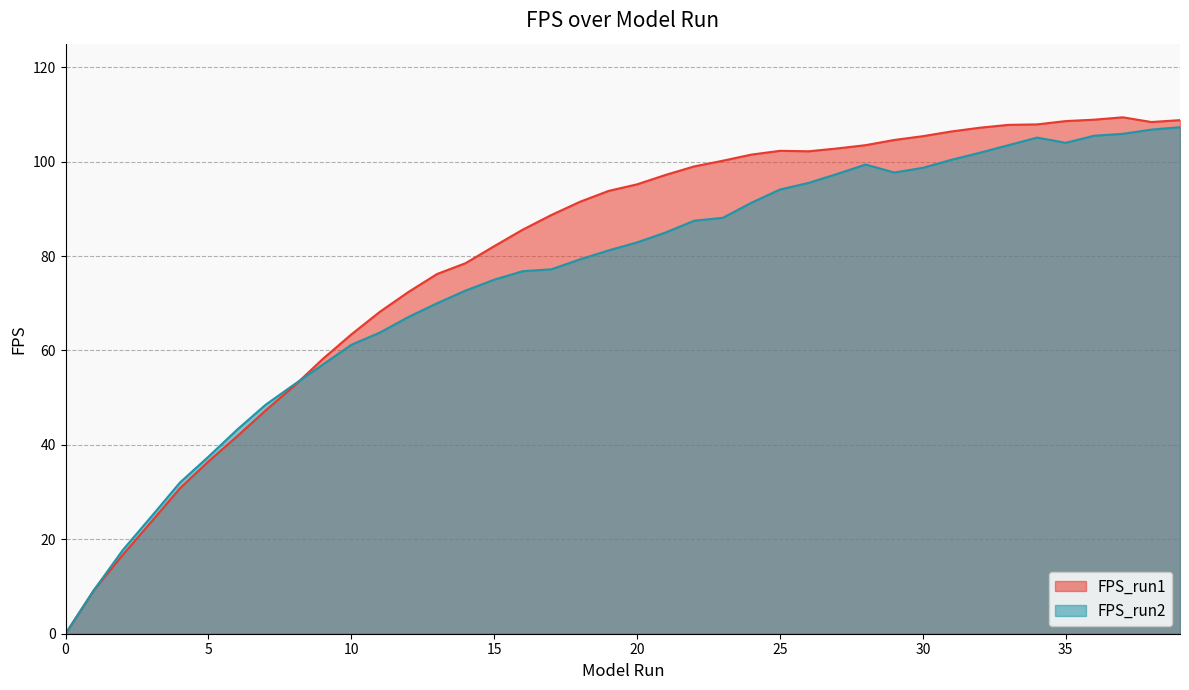

How many categories are shown in the chart?

40